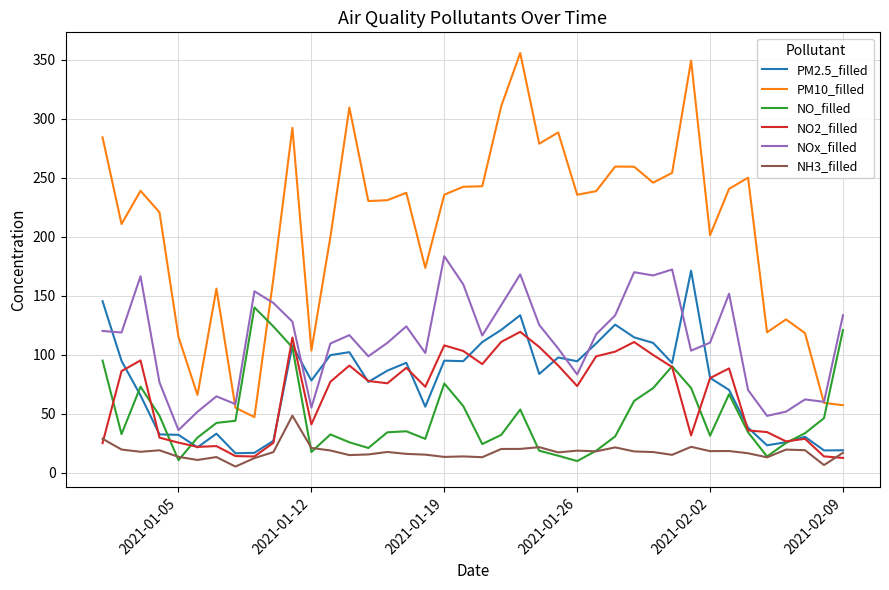

What is the average value of the NO2_filled series?

66.4